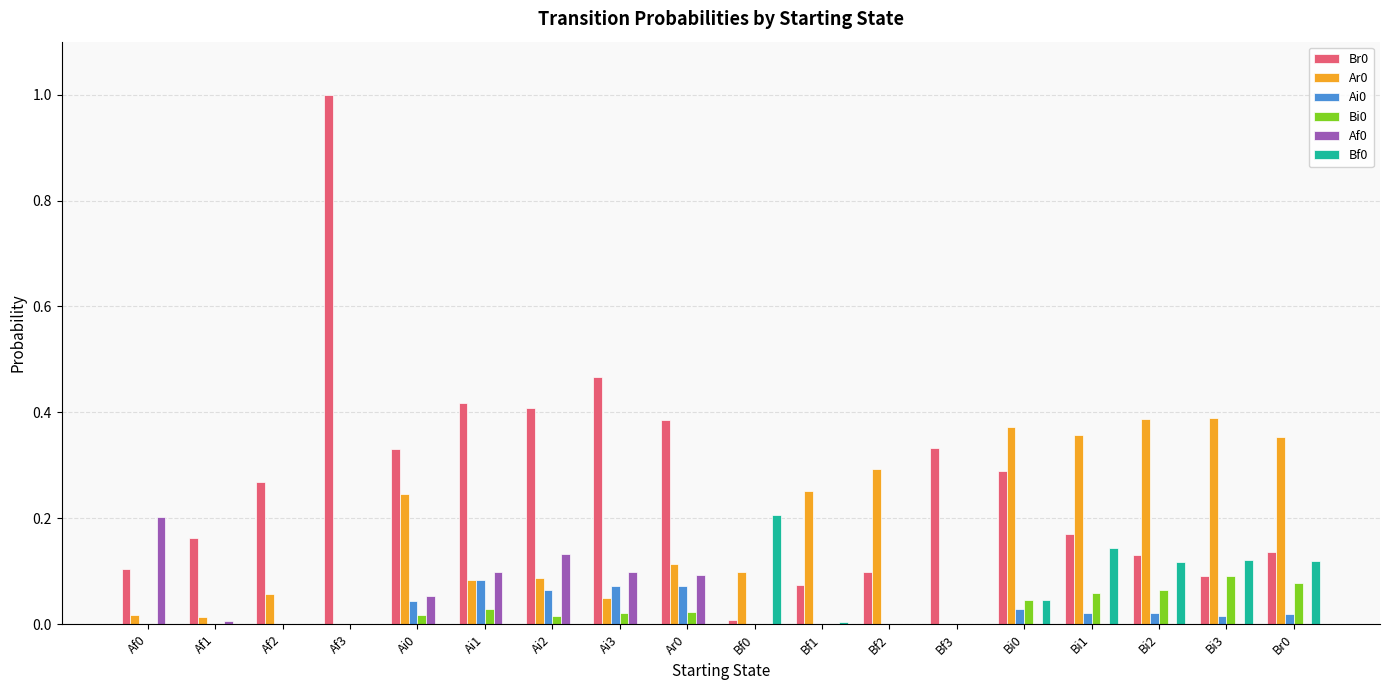

What is the greatest value displayed?

1.0